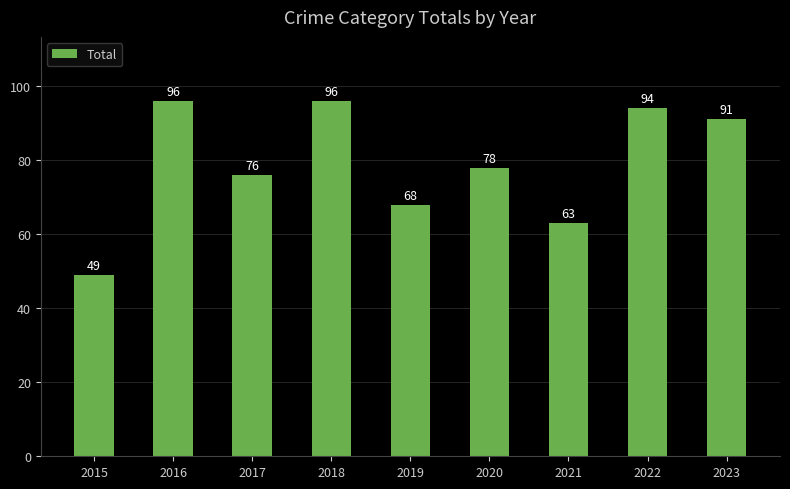

Reading left to right, transcribe all the data shown in this chart.

49	96	76	96	68	78	63	94	91